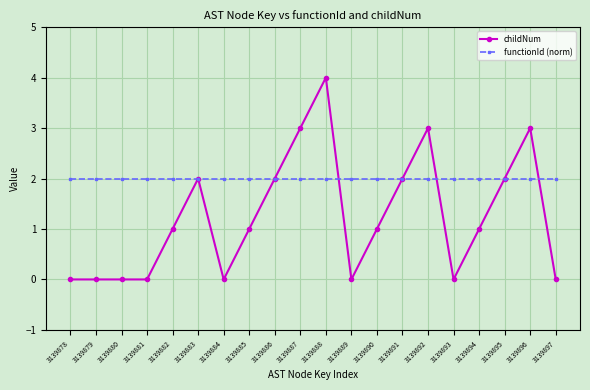

What is the difference between the childNum values at 3139894 and 3139881?

1